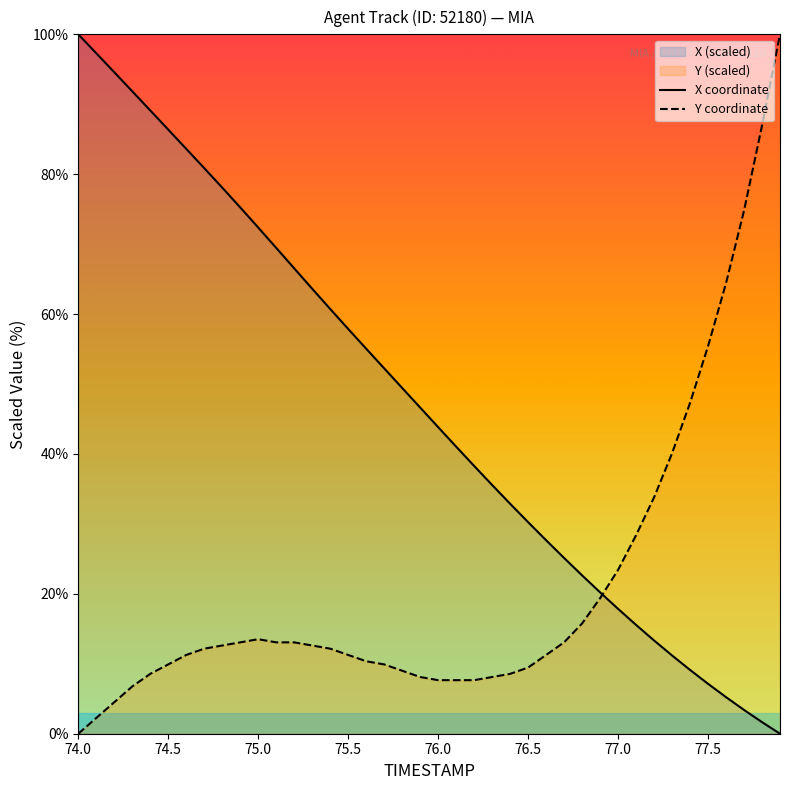

The X coordinate series shows 43.8 at 76.0. True or false?

True